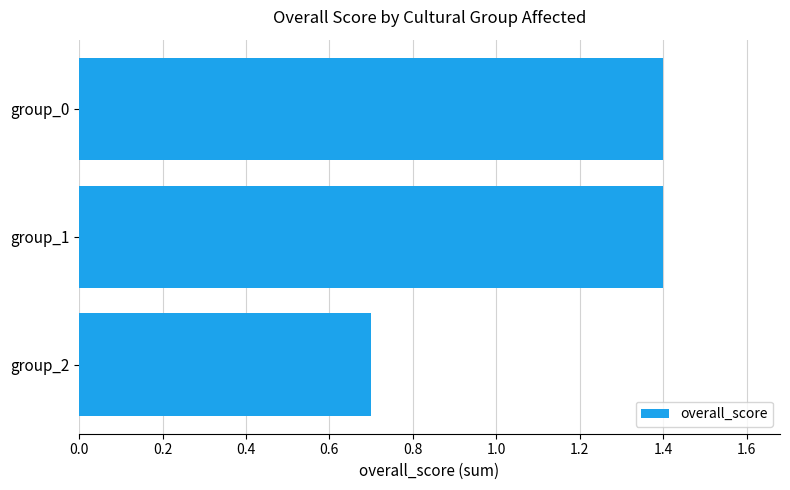

What is the minimum value shown in the chart?

0.7